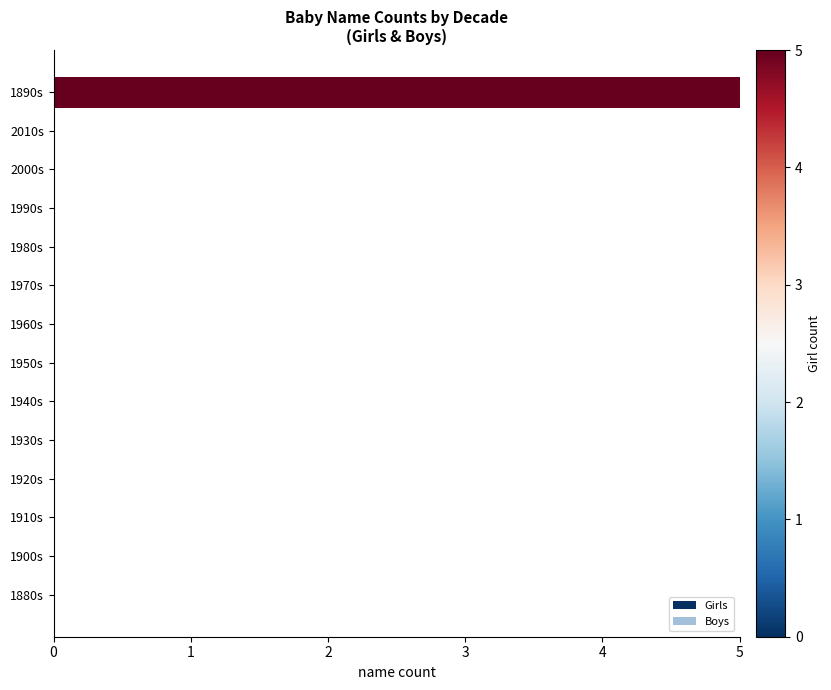

Between 1910s and 1890s, which is larger?

1890s